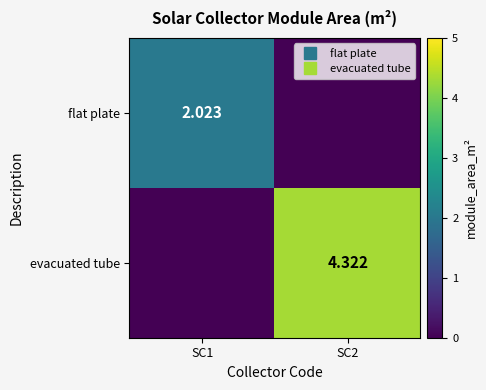

At which label does flat plate first exceed 2?

SC1